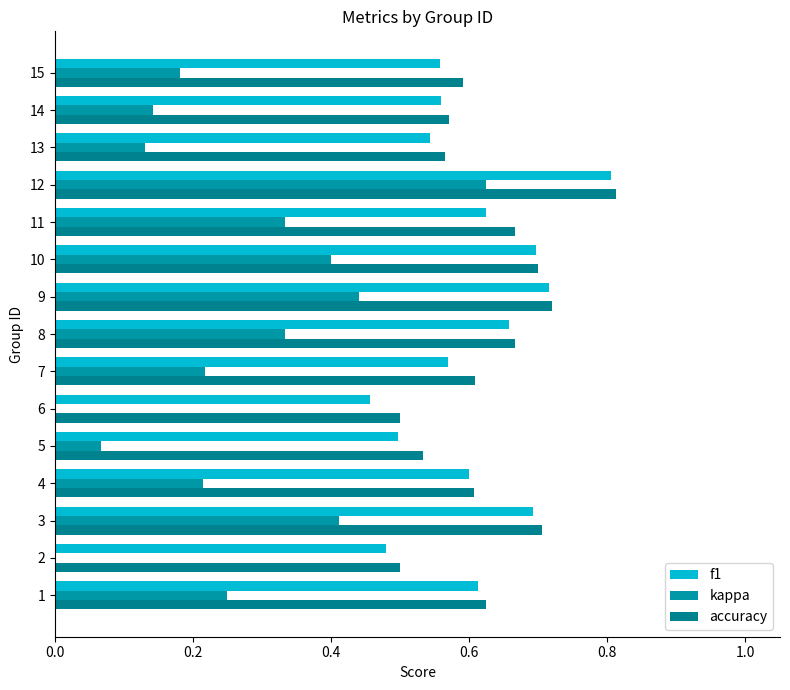

Count the number of categories in the chart.

15